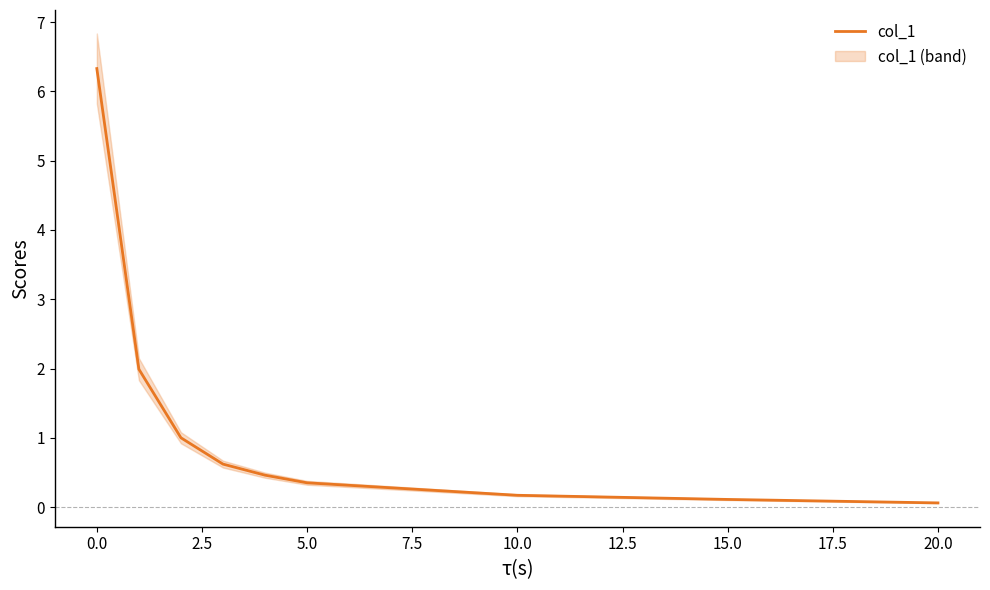

The value of col_1 at 10.0 is 0.2. True or false?

True